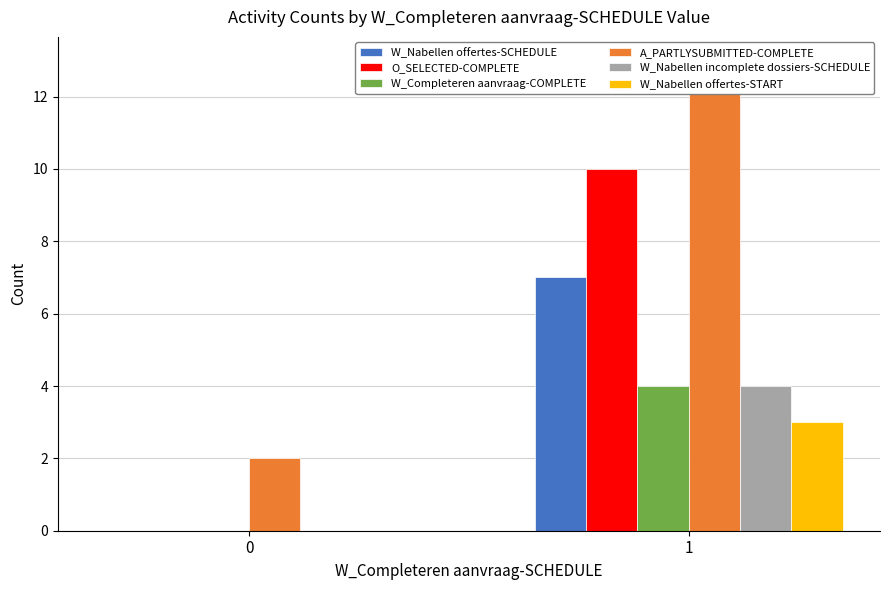

Reading left to right, what are all the values shown in this chart?

W_Nabellen offertes-SCHEDULE: 0=0	1=7
O_SELECTED-COMPLETE: 0=0	1=10
W_Completeren aanvraag-COMPLETE: 0=0	1=4
A_PARTLYSUBMITTED-COMPLETE: 0=2	1=13
W_Nabellen incomplete dossiers-SCHEDULE: 0=0	1=4
W_Nabellen offertes-START: 0=0	1=3